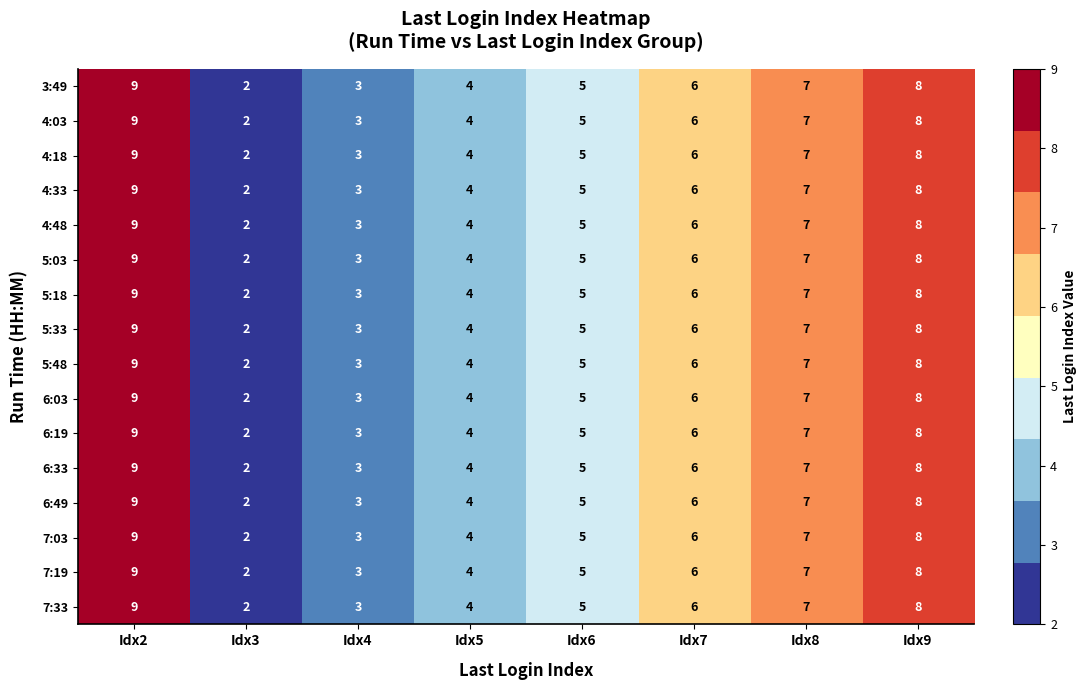

What is the sum of all 7:33 values?

44